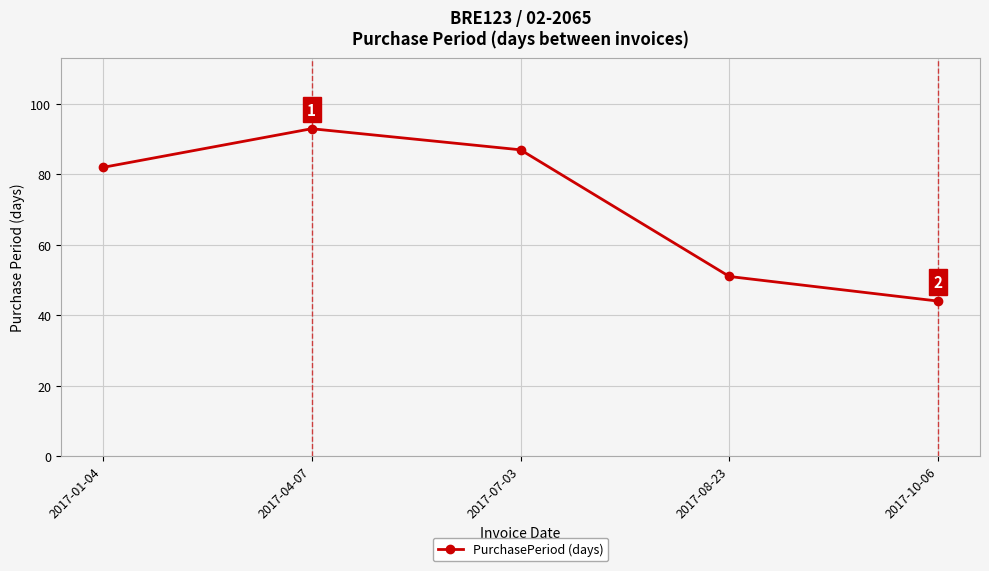

Which has a higher value, 2017-01-04 or 2017-04-07?

2017-04-07